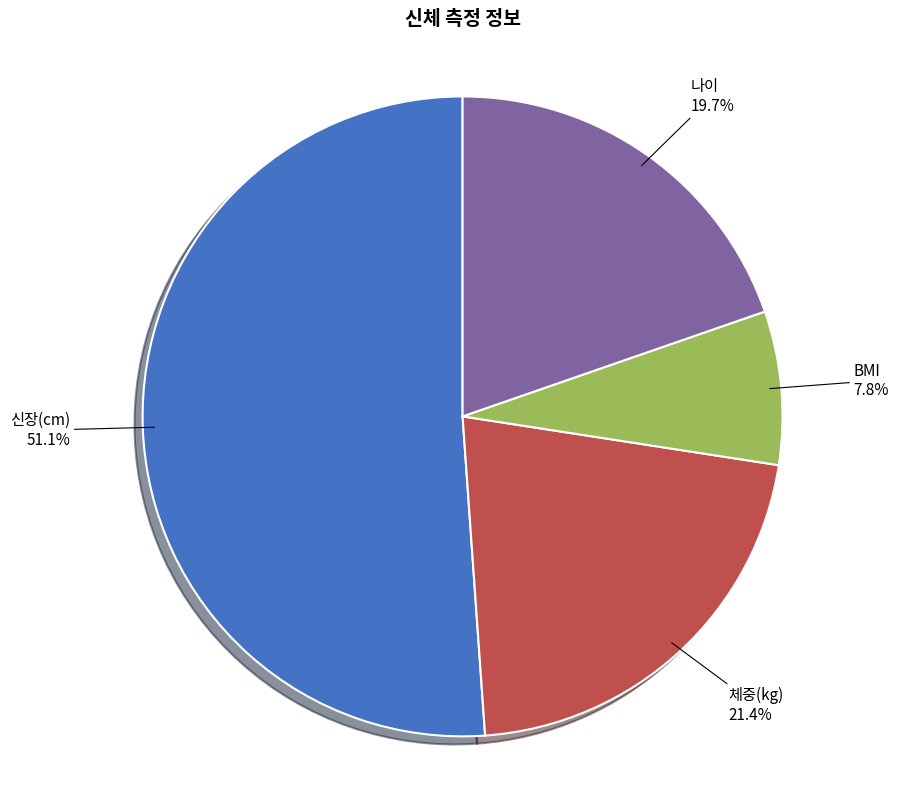

Approximately how many times larger is the value at 나이 compared to BMI?

2.5